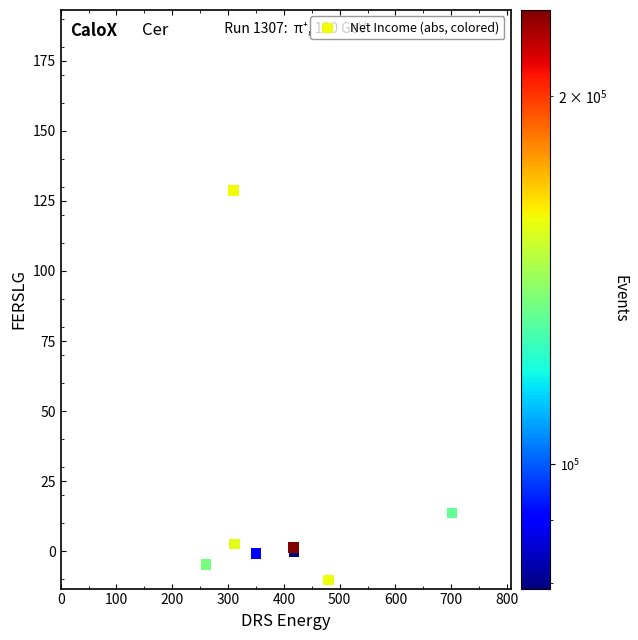

What Y value in the scatter plot is closest to 59?

13.7